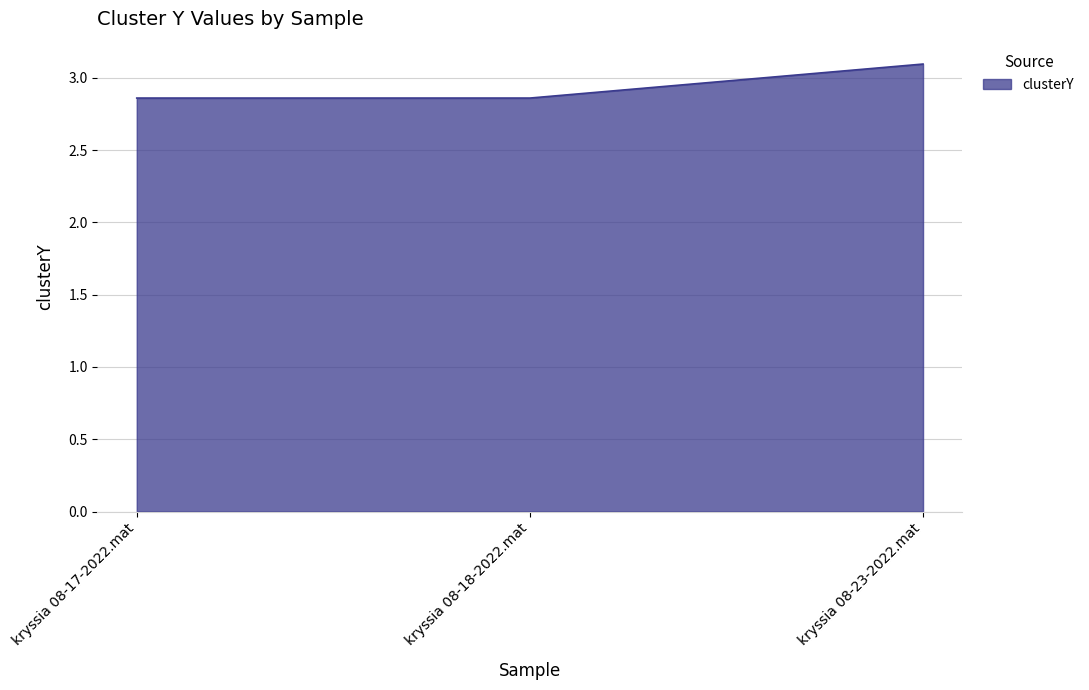

What position from the right is kryssia 08-17-2022.mat?

3